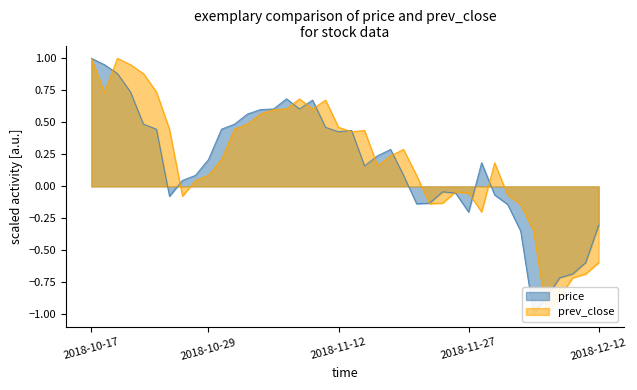

At which label does price reach its peak?

2018-10-17